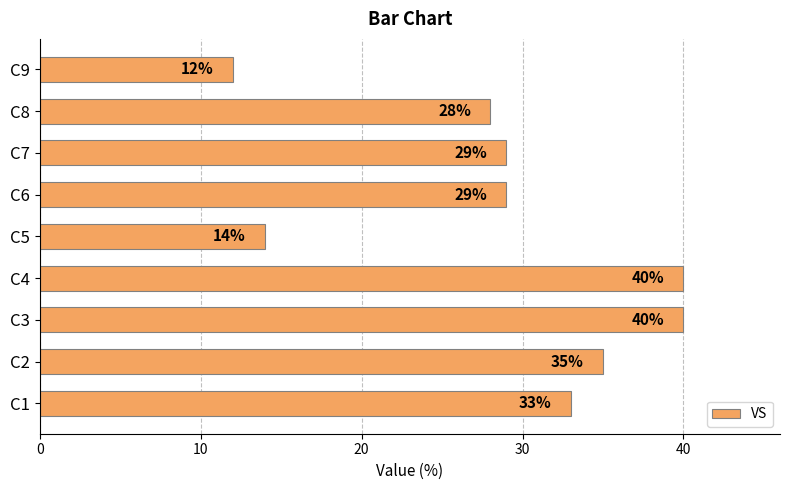

What is the greatest value displayed?

40